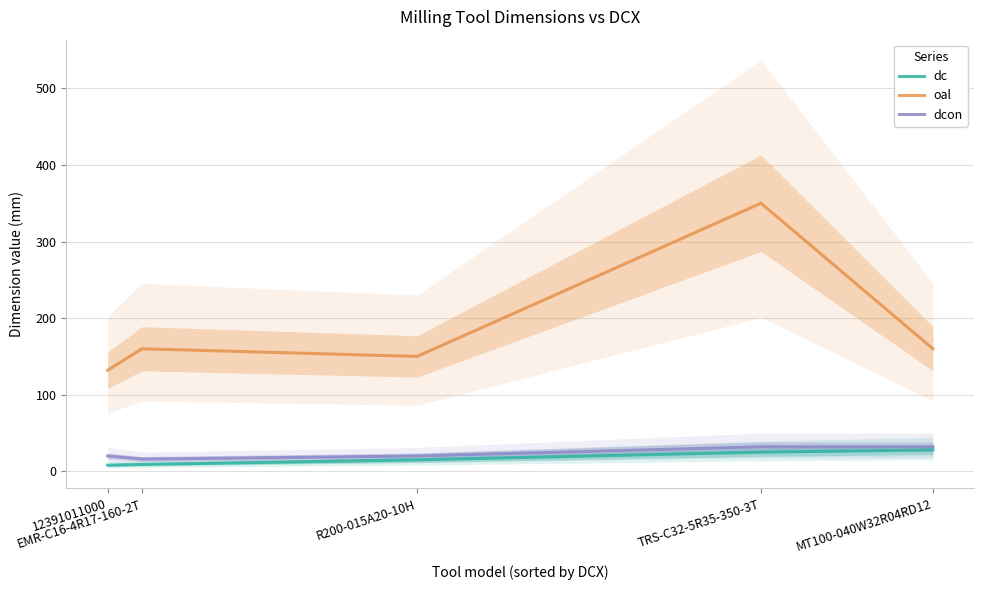

How many values in the dcon series exceed 20?

2